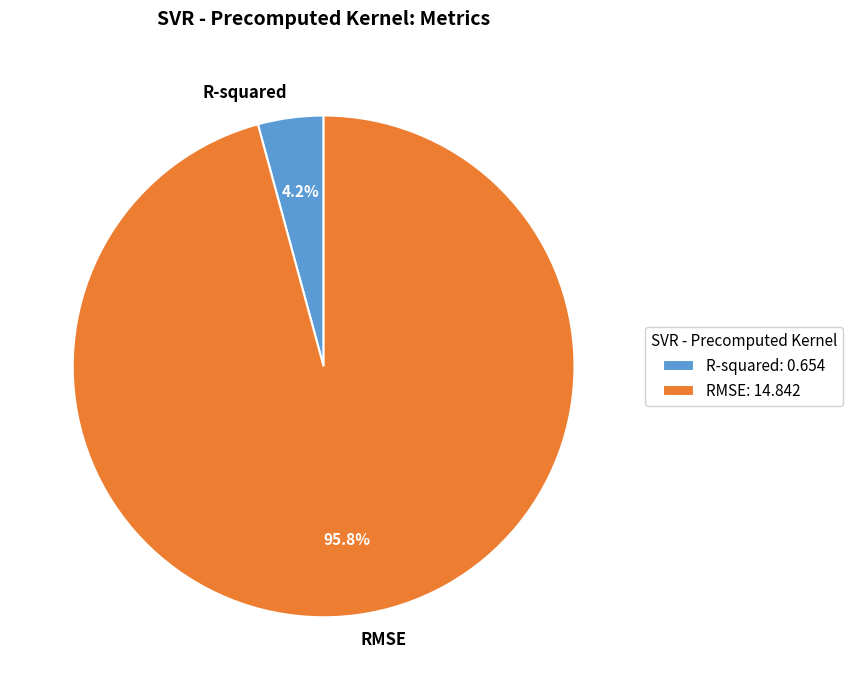

What is the smallest slice in the pie chart?

R-squared